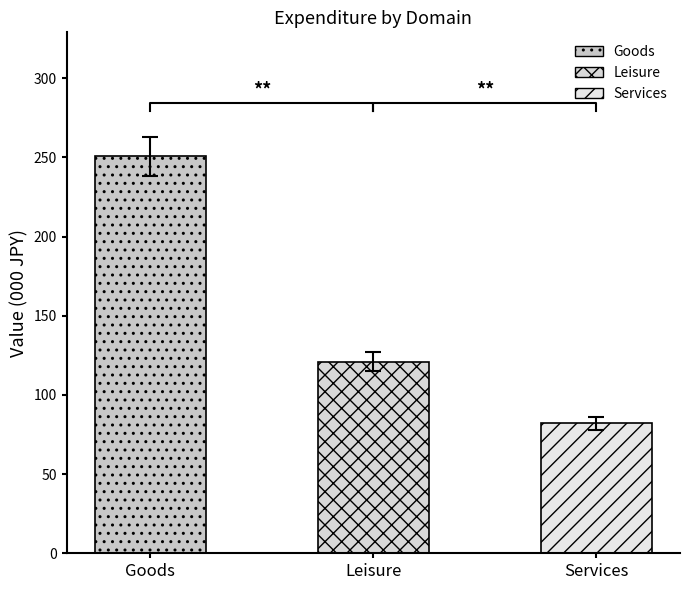

Where does the data first go above 92?

Goods